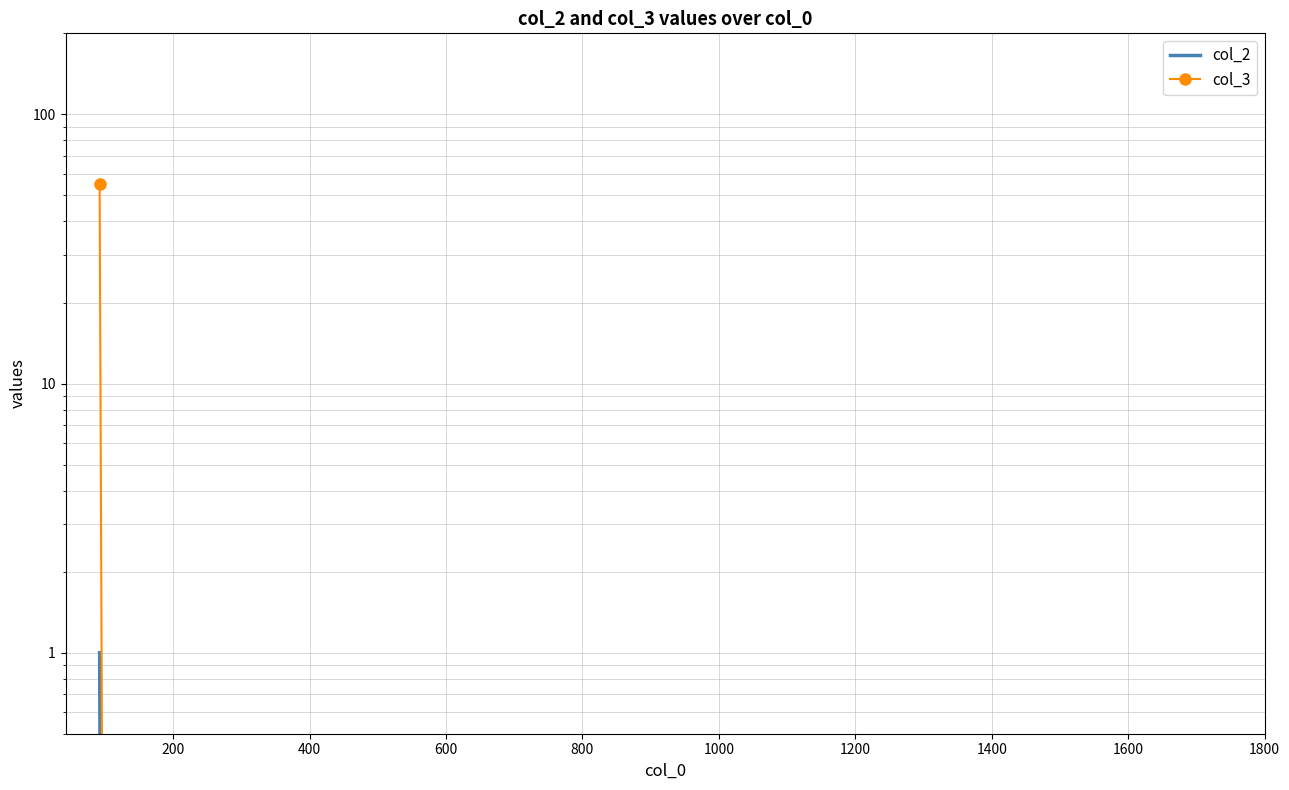

The col_2 series shows -1 at 800. True or false?

False